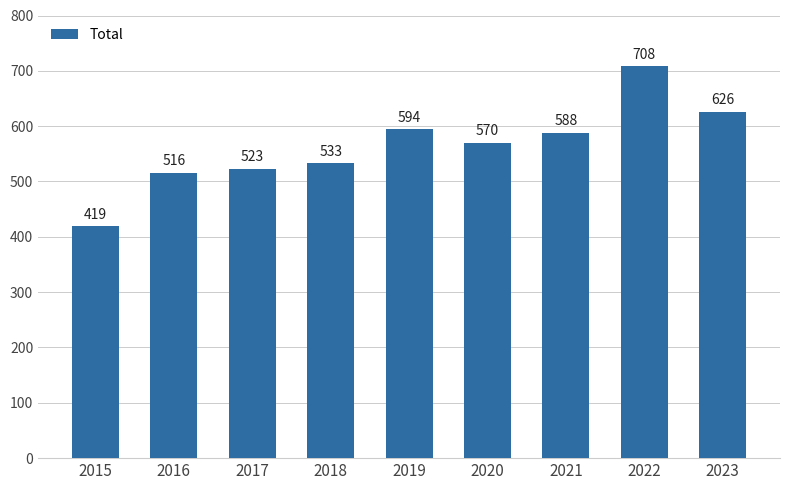

List the labels in order of value, largest first.

2022, 2023, 2019, 2021, 2020, 2018, 2017, 2016, 2015